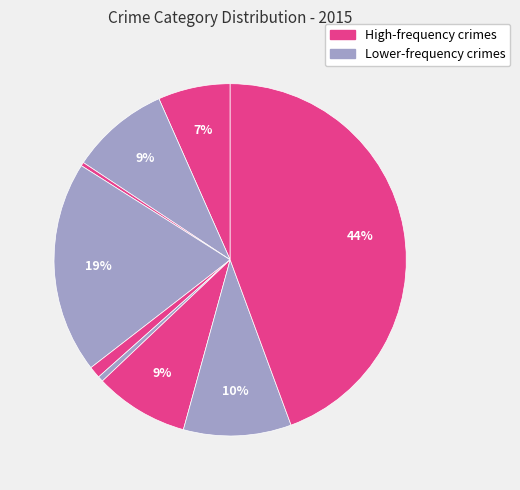

How many segments does this pie chart have?

9